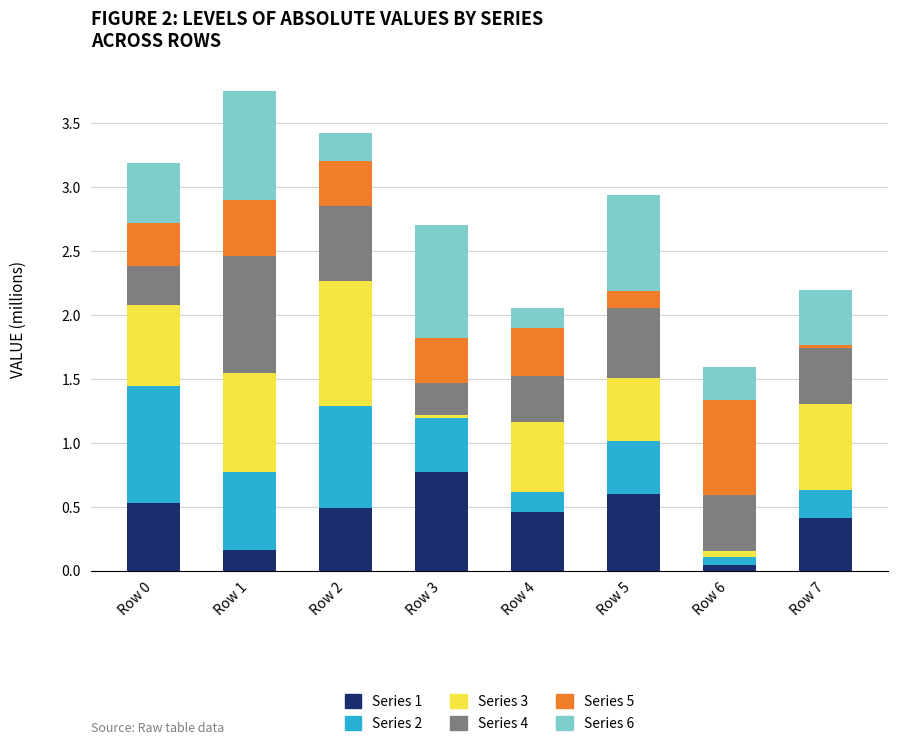

The Series 1 series shows 0.1 at Row 7. True or false?

False